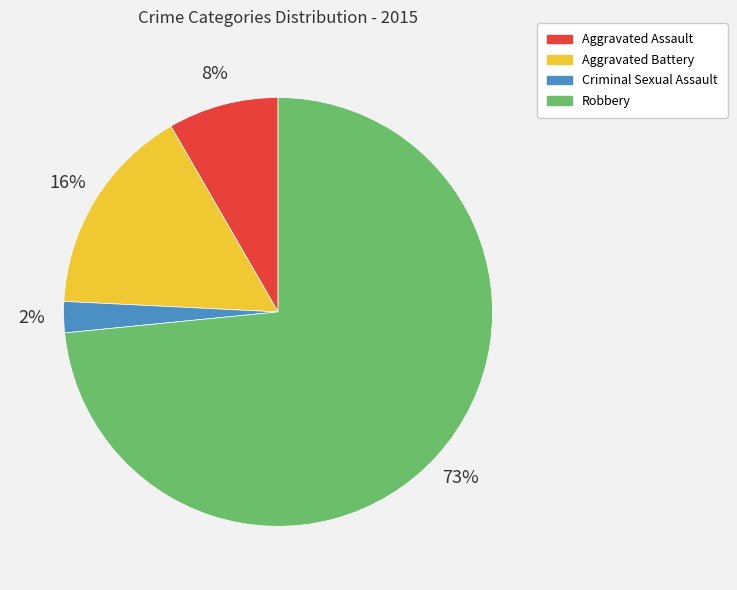

Is there a majority slice in this chart?

Yes